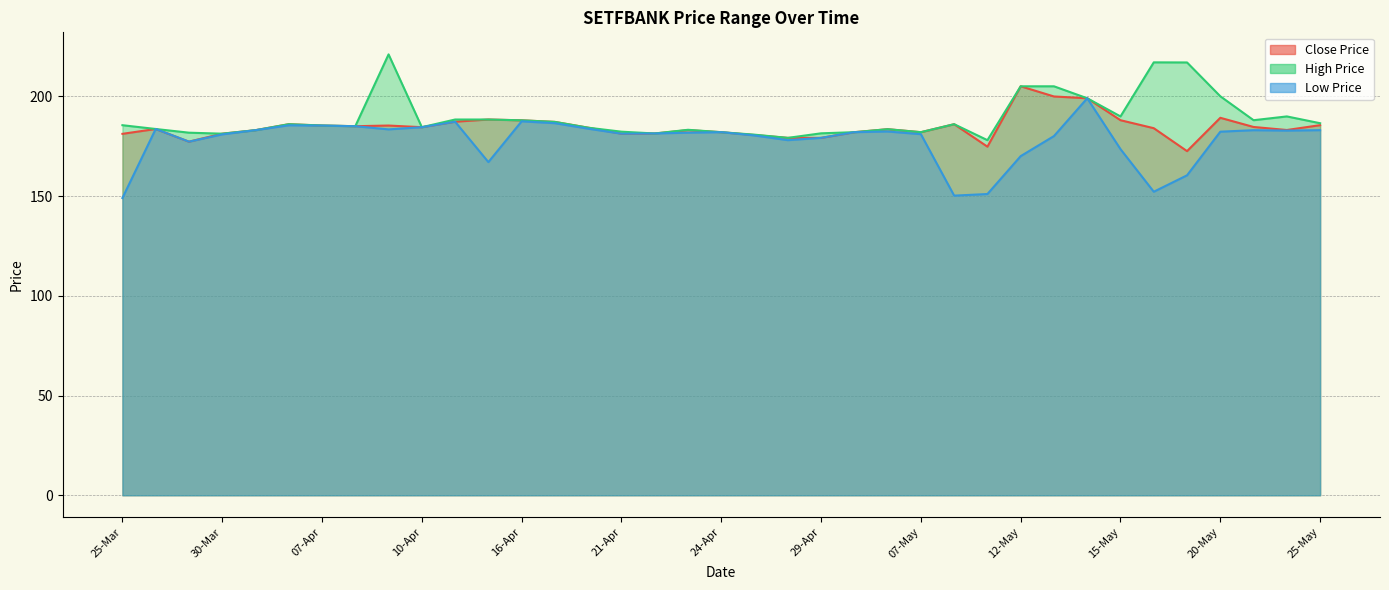

What is the label of the 37th point from the left?

25-May